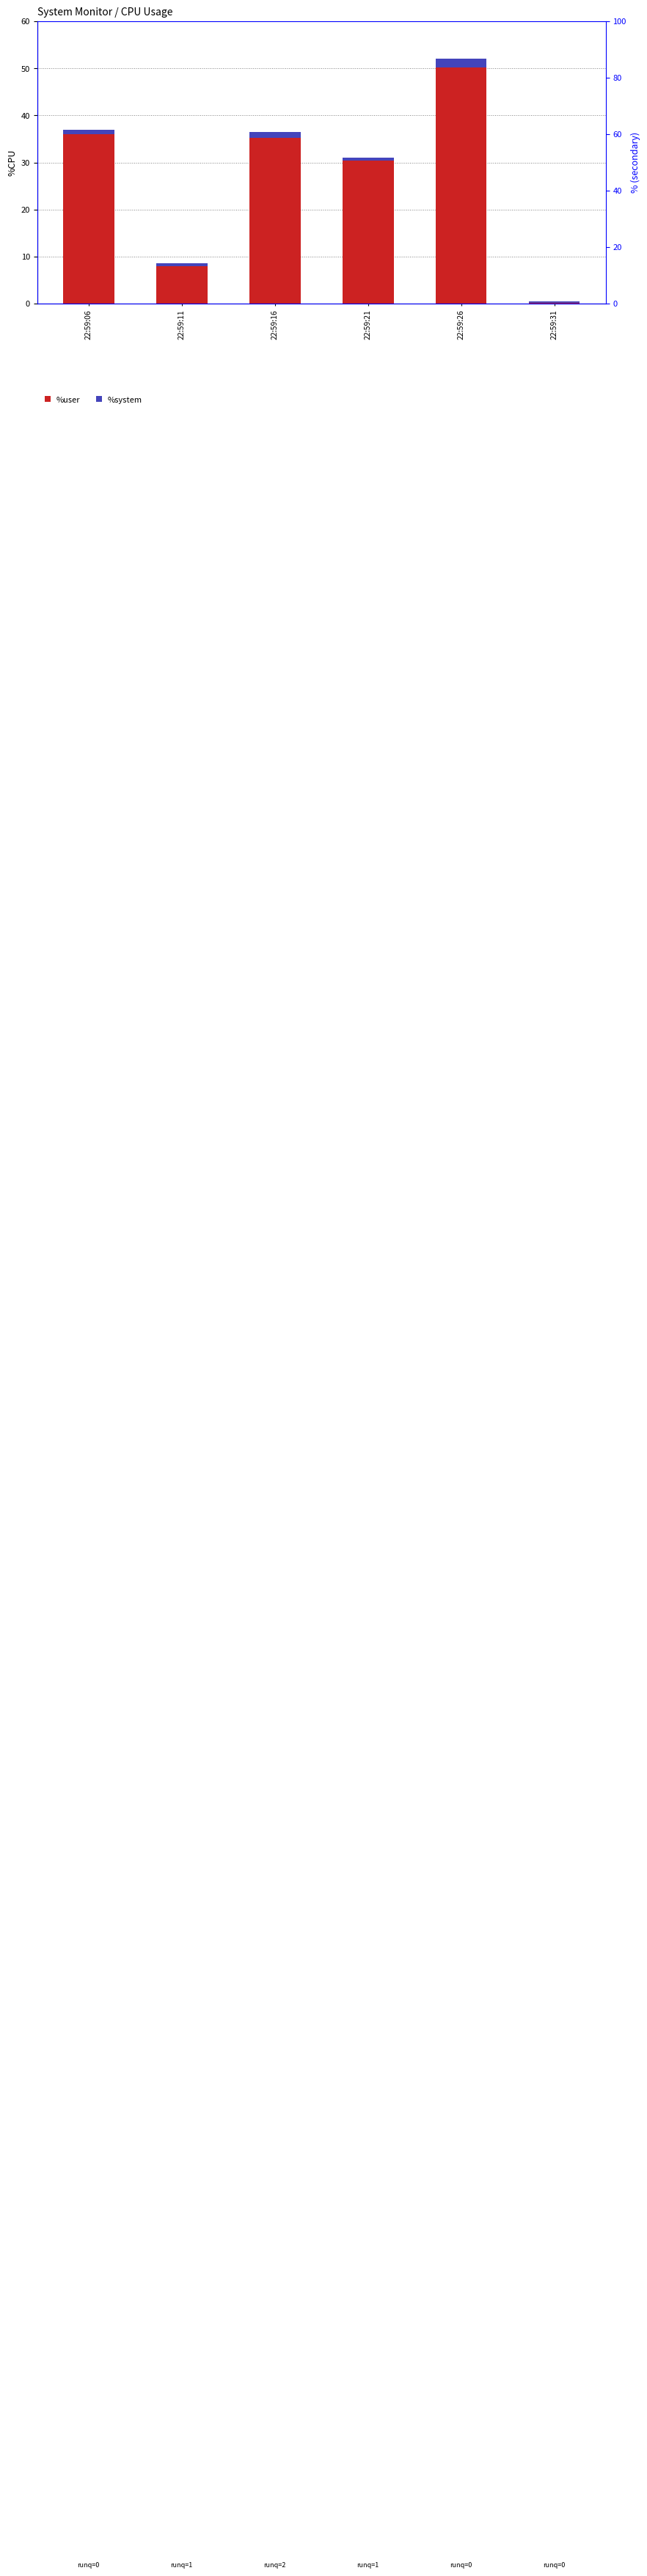

At which category is the sum across all series the highest?

22:59:26